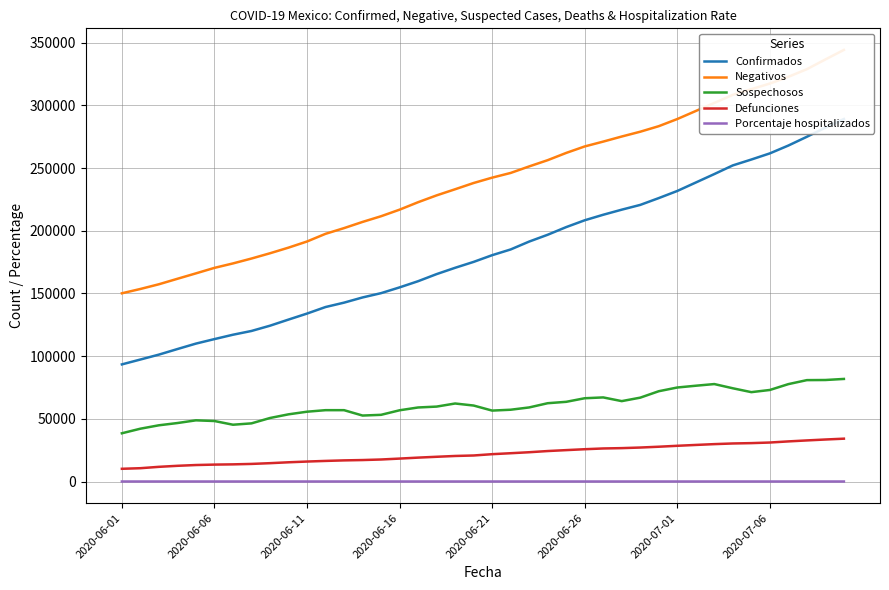

What is the sum of the Sospechosos values at 39 and 23?

144313.0